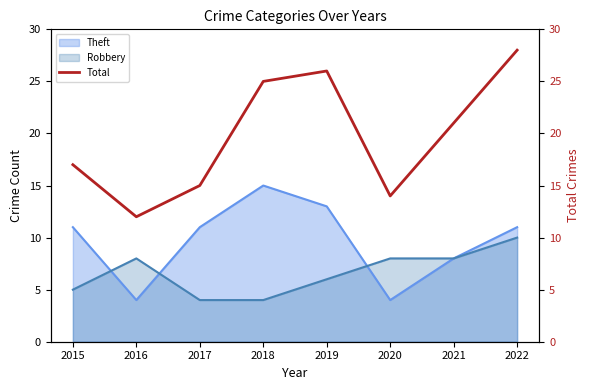

What is the greatest value displayed?

28